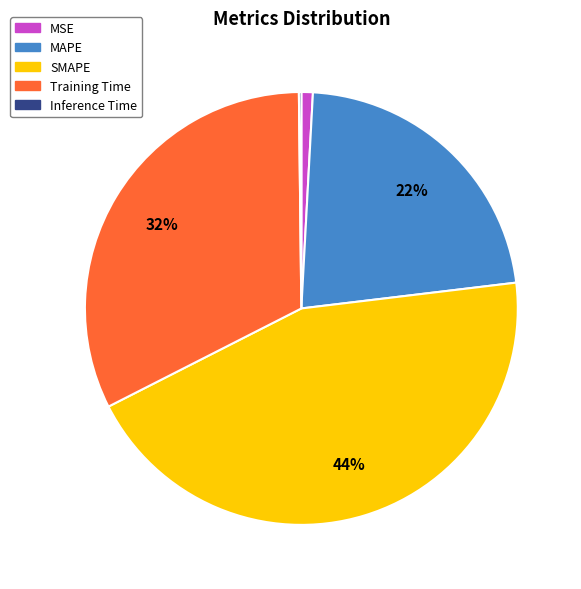

To the nearest percent, what is the difference between the largest and smallest slice percentages?

44%